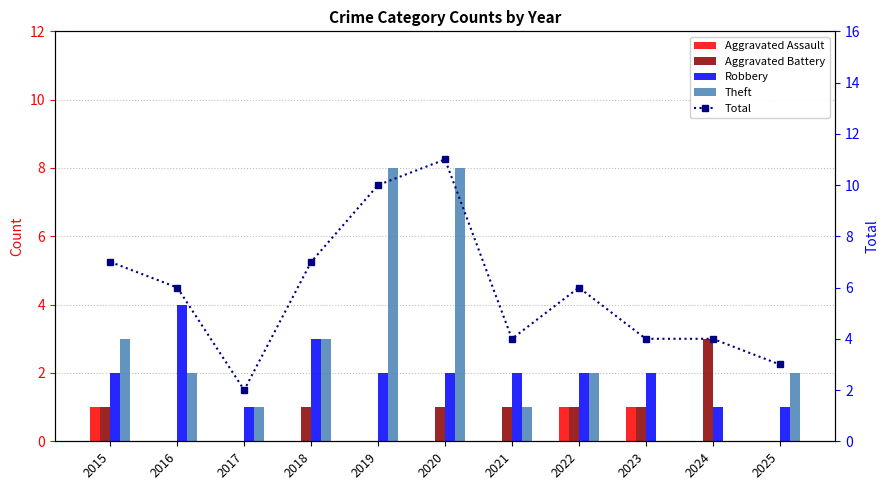

At how many categories does at least one series exceed 2?

10